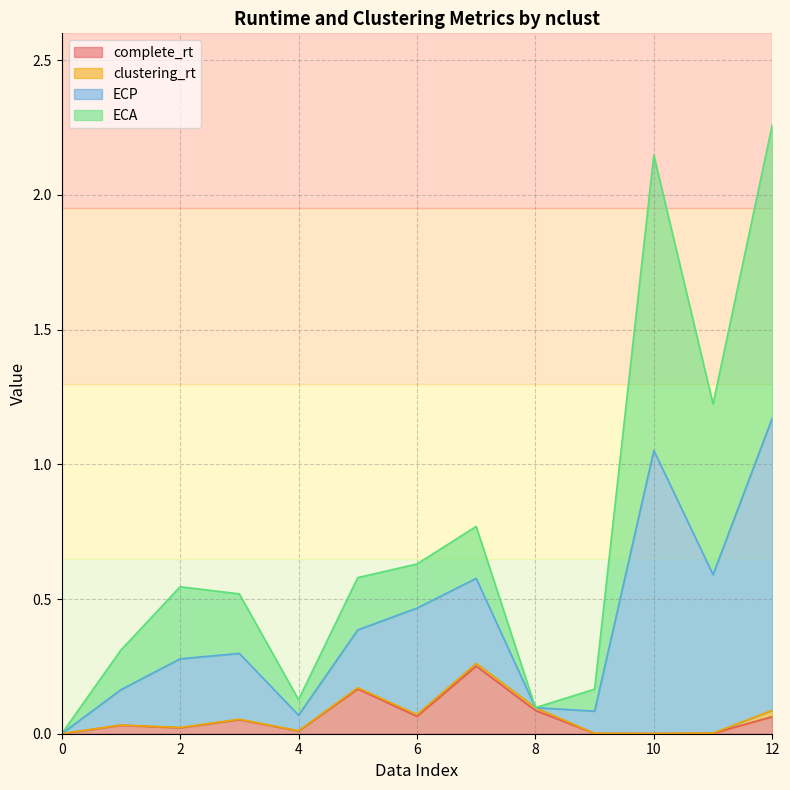

Does the chart display data point markers on the line(s)?

No